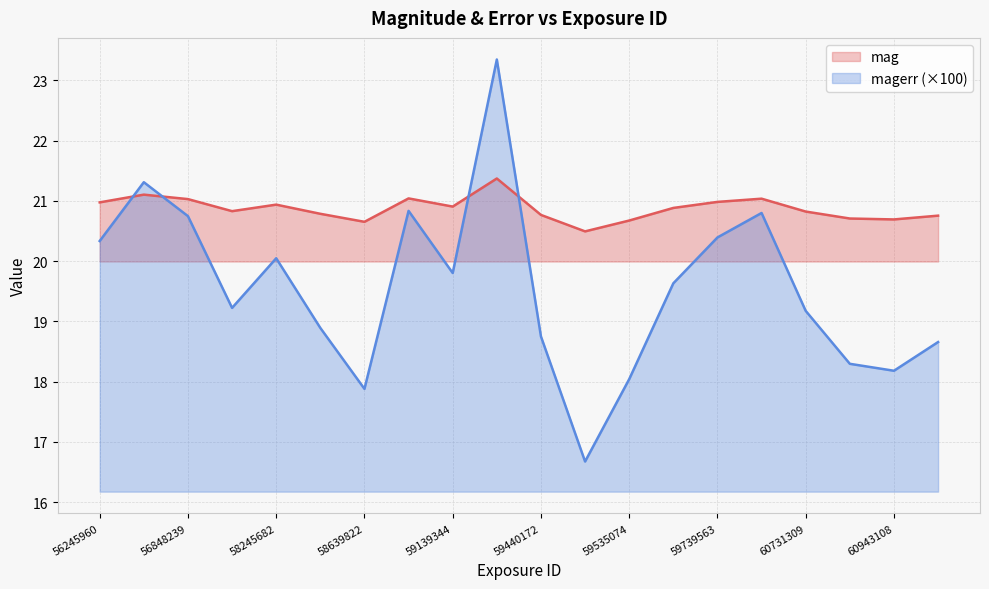

How many lines are shown in the chart?

2